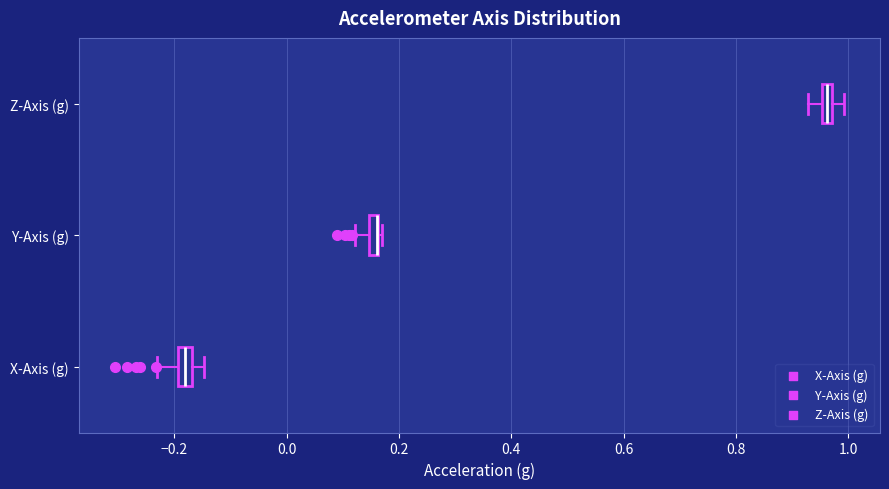

Where is the right edge of the box for X-Axis (g) on the x-axis? The values are not printed on the chart, so give them approximately, as read against the axis.

-0.16